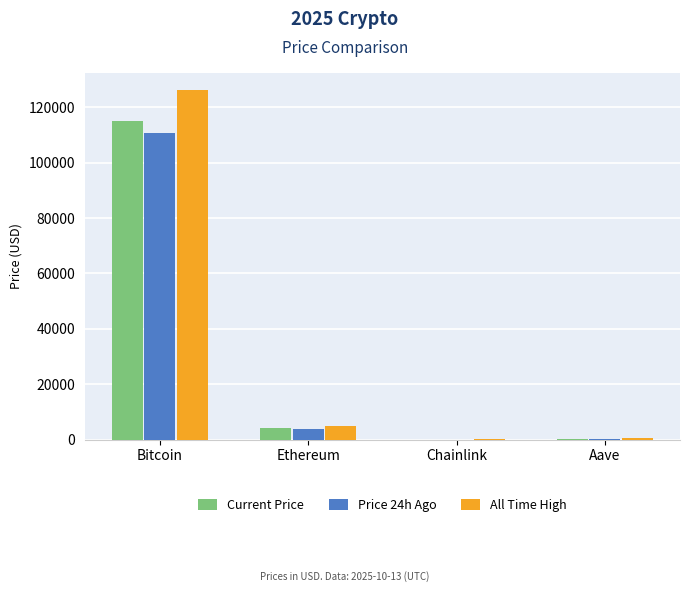

At which category does the chart reach its peak across all series?

Bitcoin